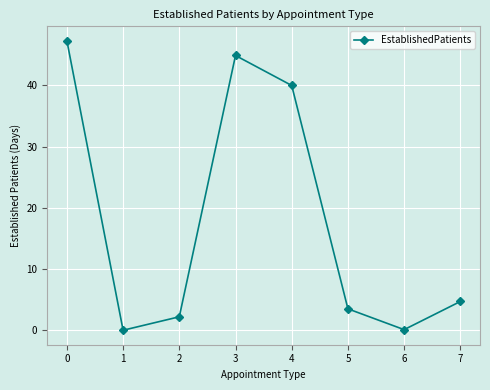

What is the value of the 5th point from the left?

40.0